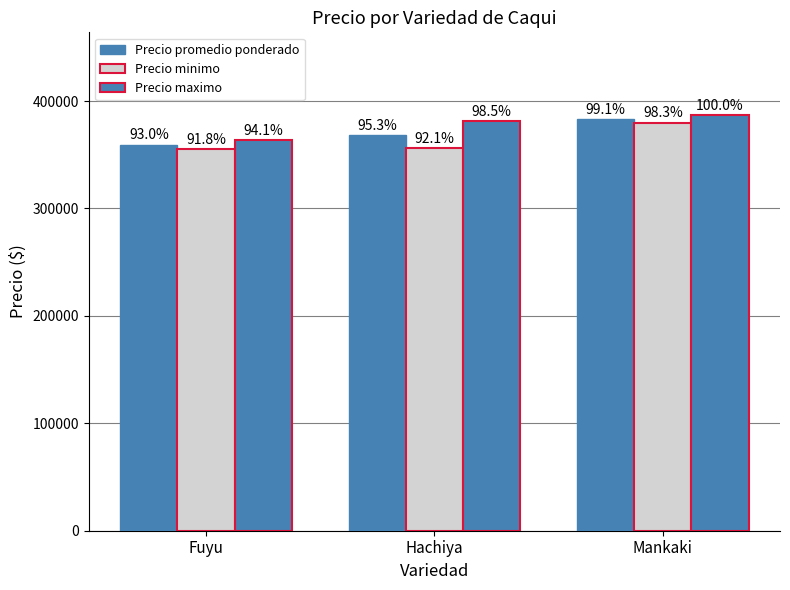

How many bars are there in each group?

3